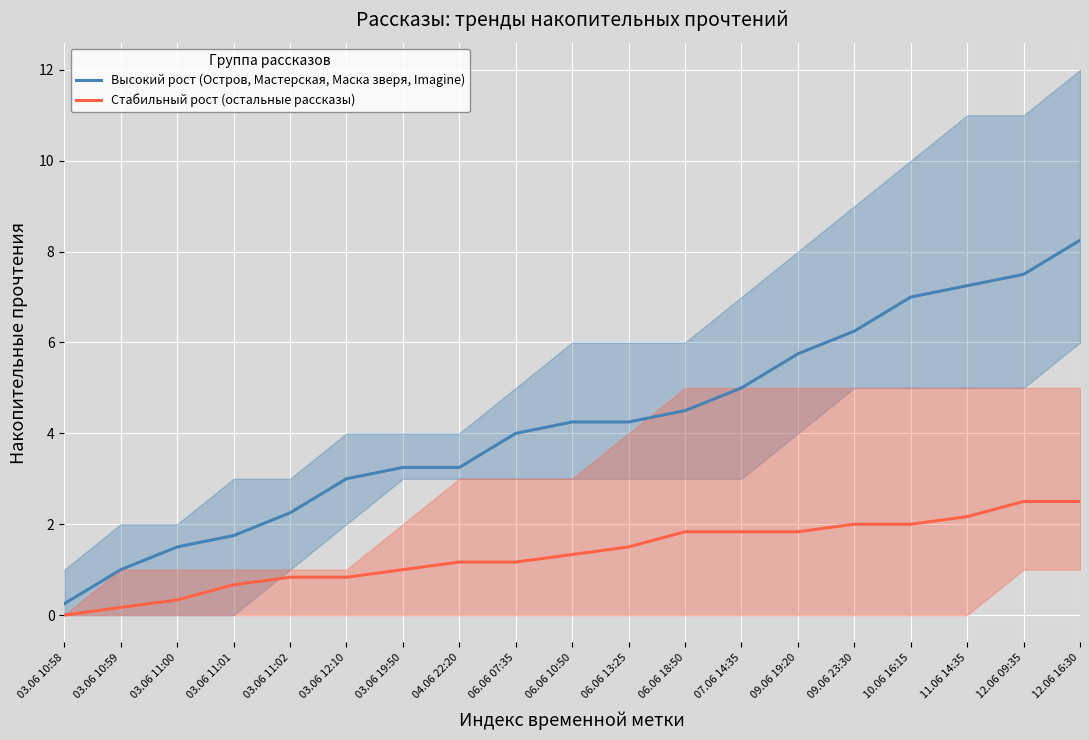

What are all the series names shown in the legend?

Высокий рост (Остров, Мастерская, Маска зверя, Imagine), Стабильный рост (остальные рассказы)